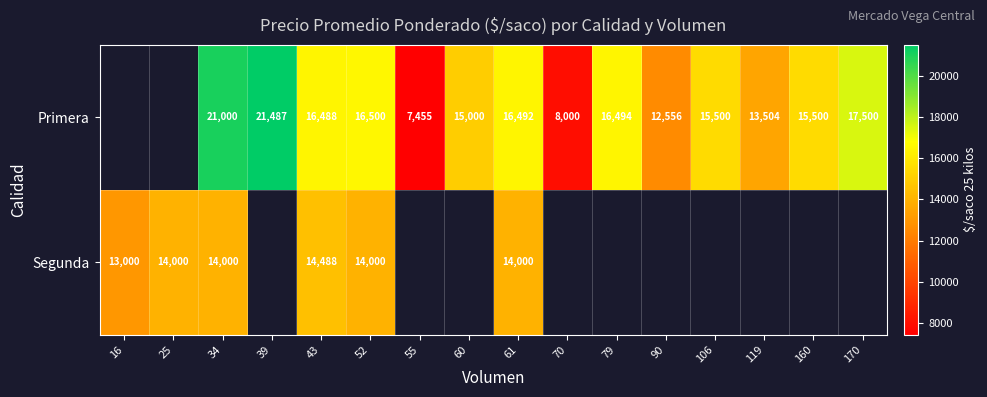

Rank the series at 34 from highest to lowest value.

Primera, Segunda